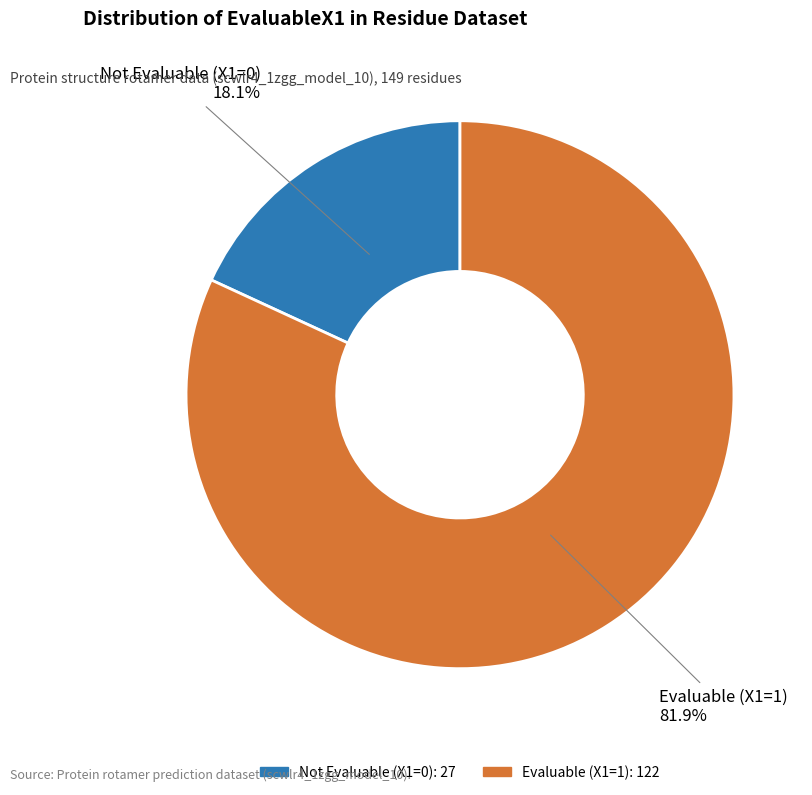

Count the number of slices in the pie.

2